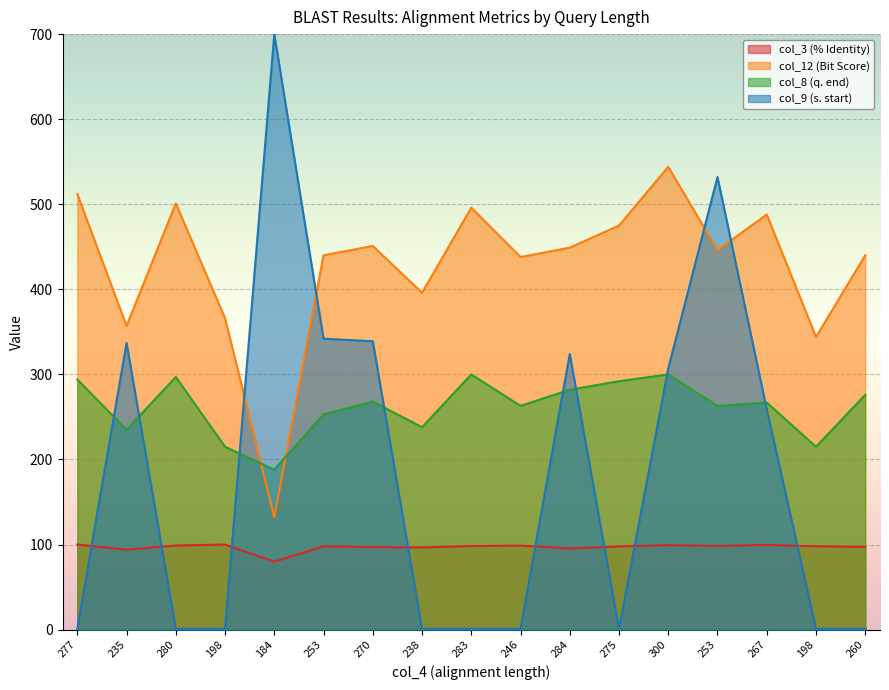

At which category does the chart reach its peak across all series?

184